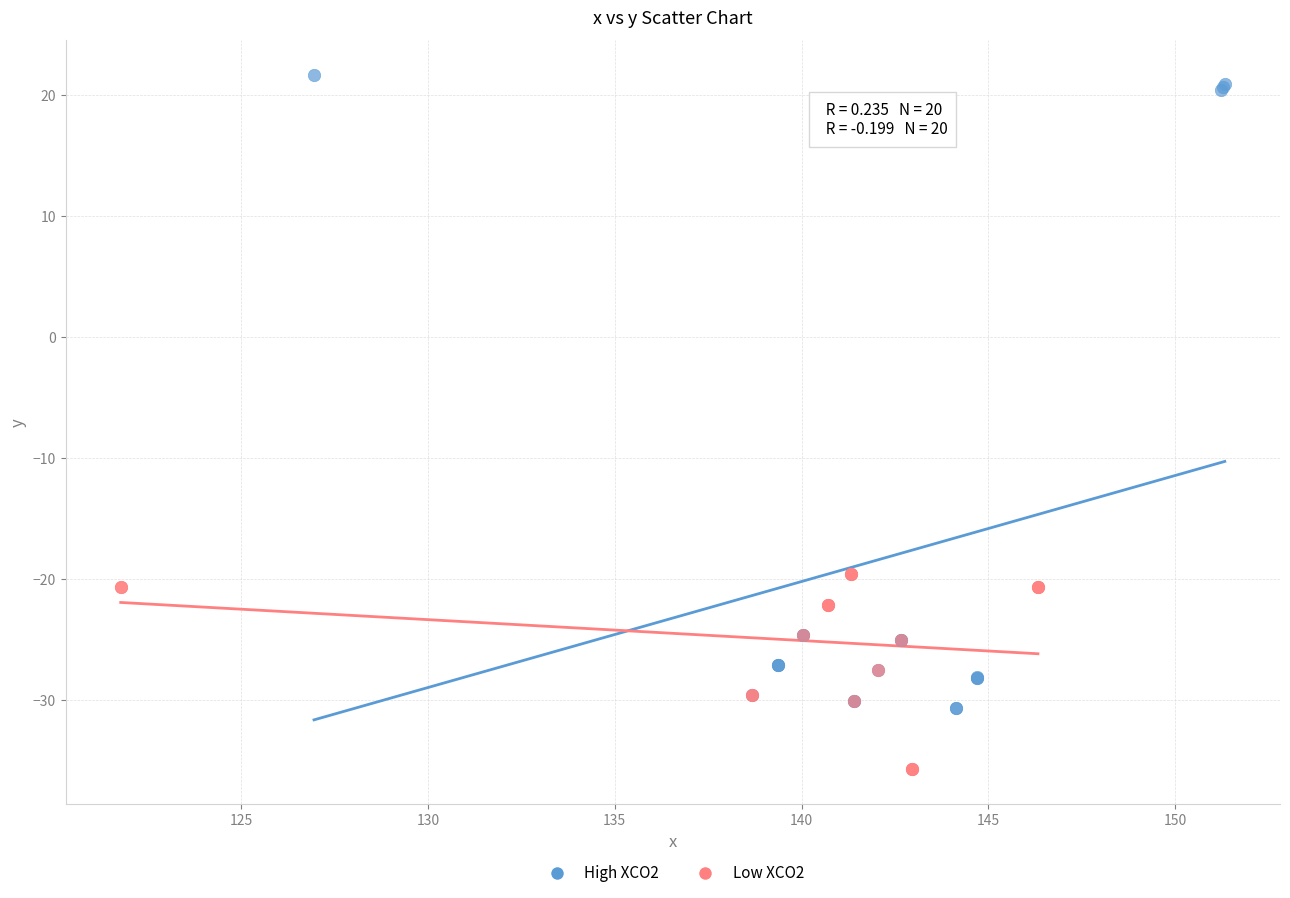

Which series has the widest spread of Y values?

High XCO2